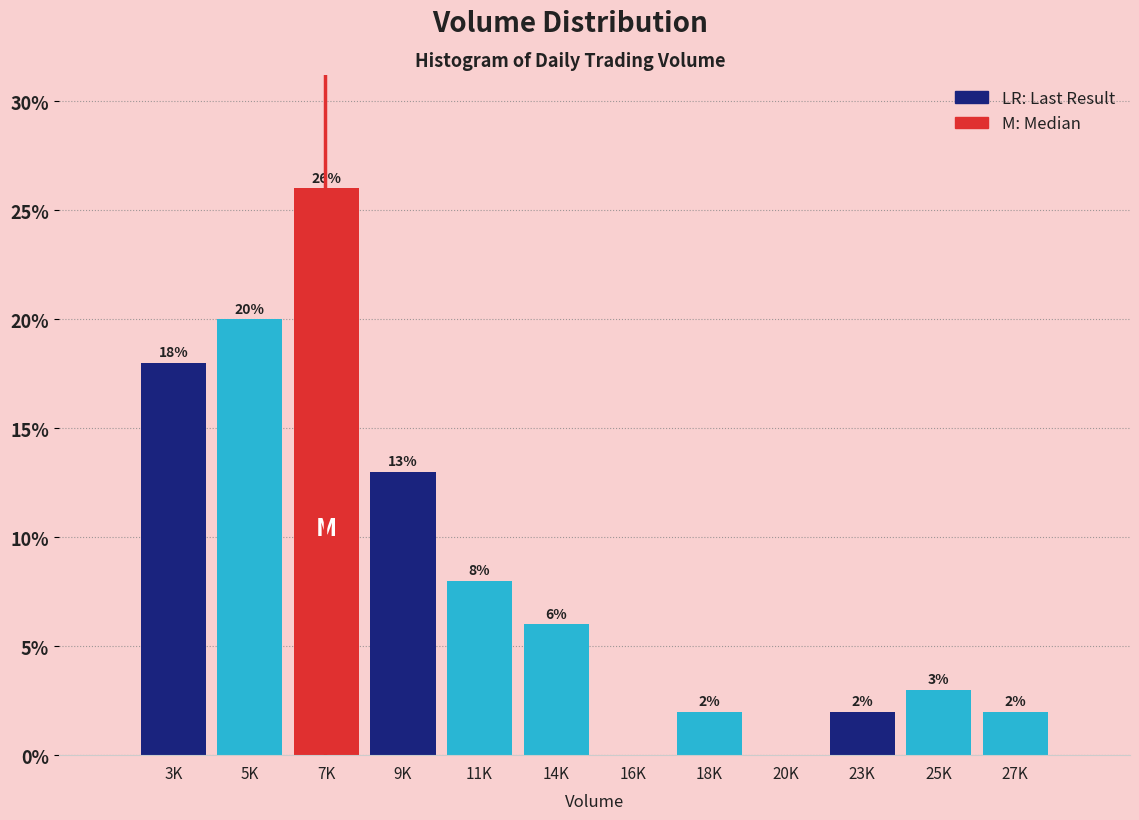

Reading left to right, extract all data points from this chart.

3K=18	5K=20	7K=26	9K=13	11K=8	14K=6	16K=0	18K=2	20K=0	23K=2	25K=3	27K=2